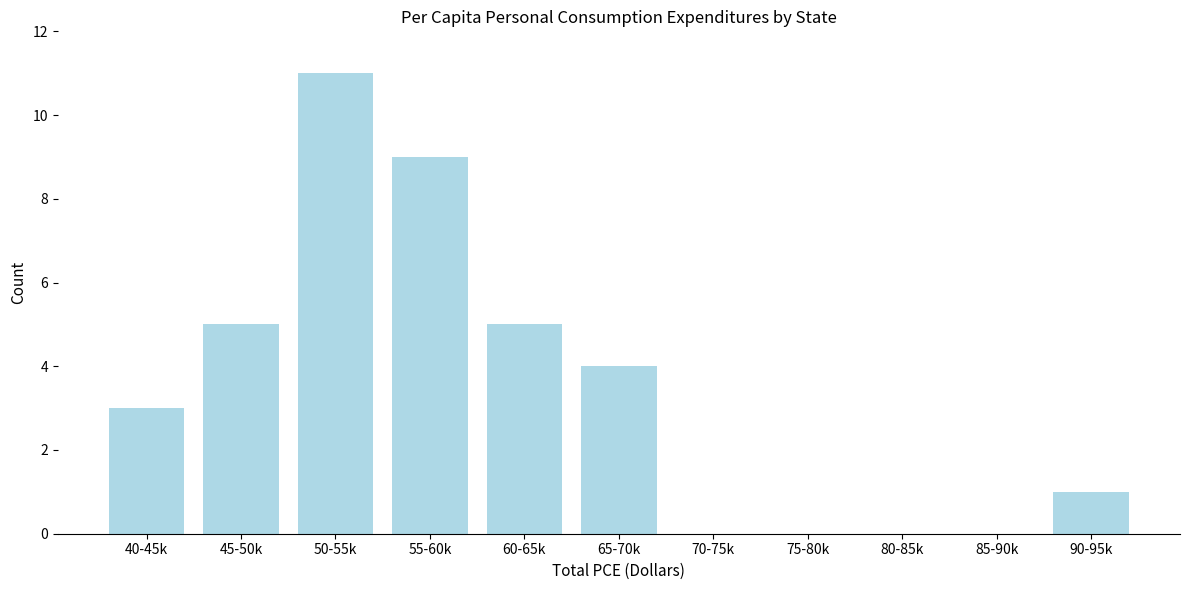

Reading left to right, transcribe all the data shown in this chart.

40-45k=3	45-50k=5	50-55k=11	55-60k=9	60-65k=5	65-70k=4	70-75k=0	75-80k=0	80-85k=0	85-90k=0	90-95k=1